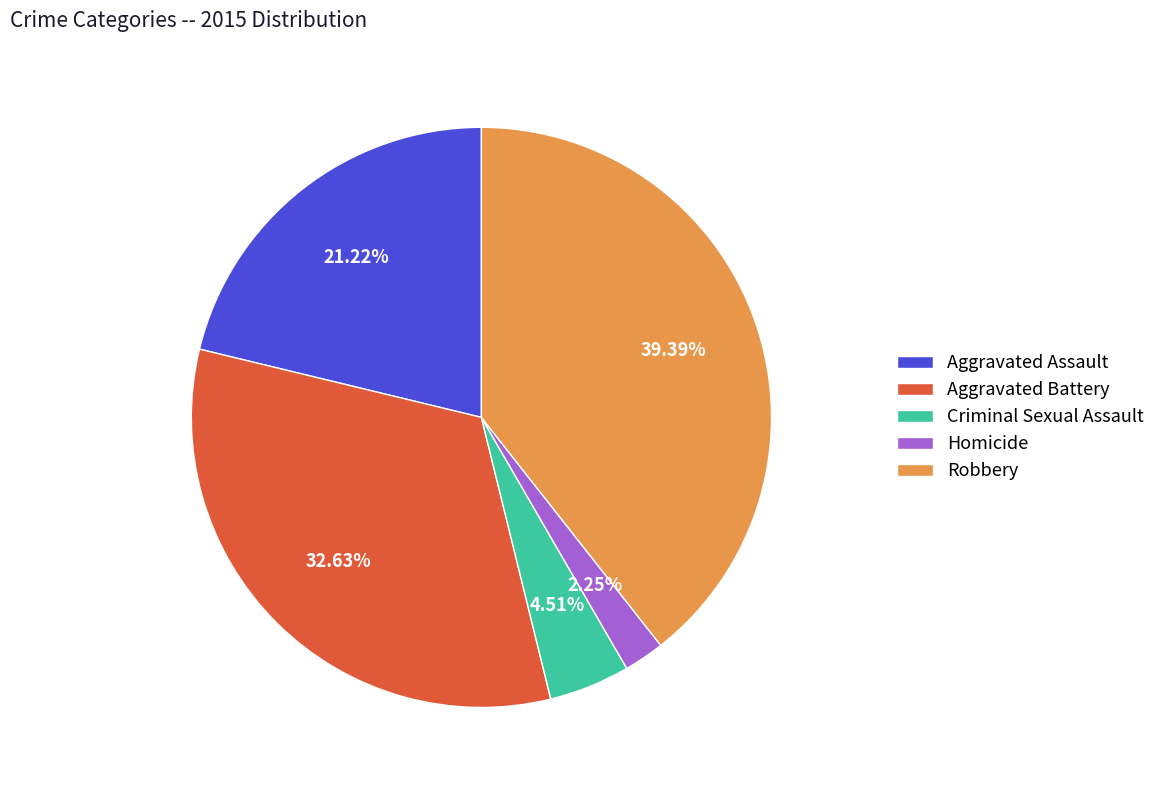

Approximately how many times larger is the value at Aggravated Battery compared to Robbery?

0.8